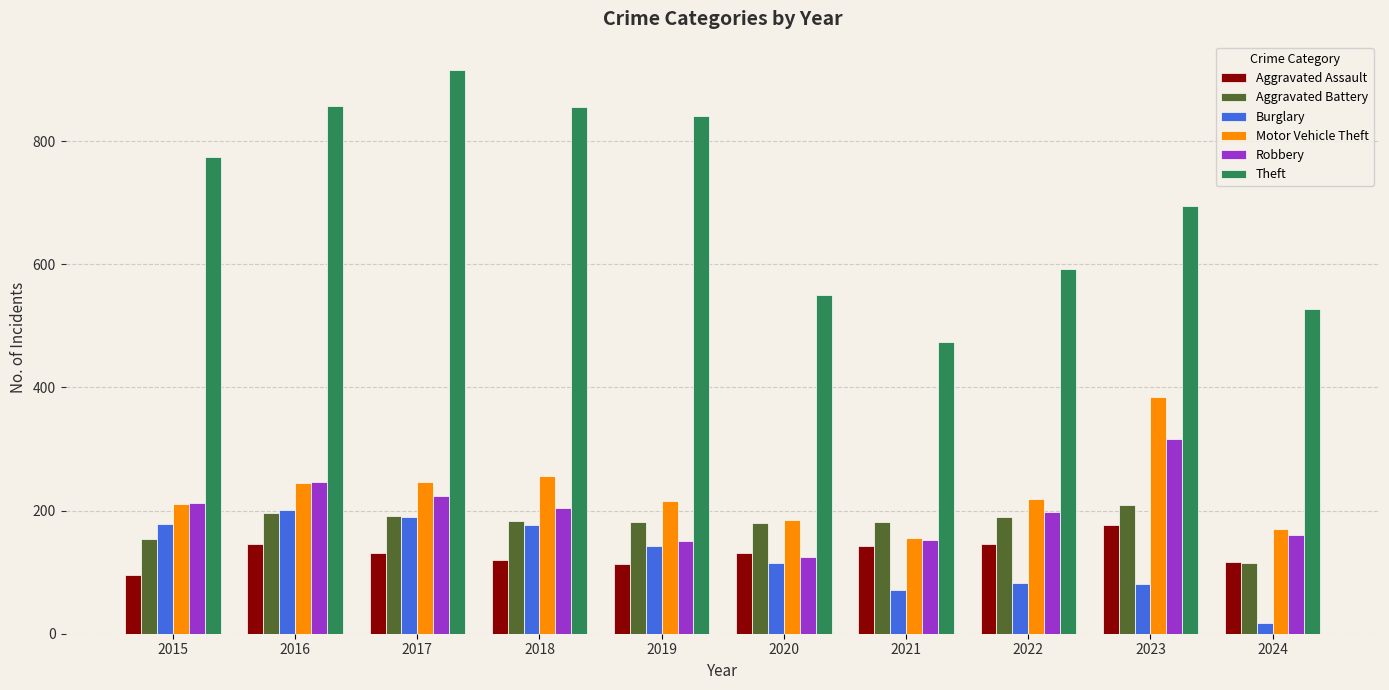

What is the spread (max minus min) of values at 2017?

785